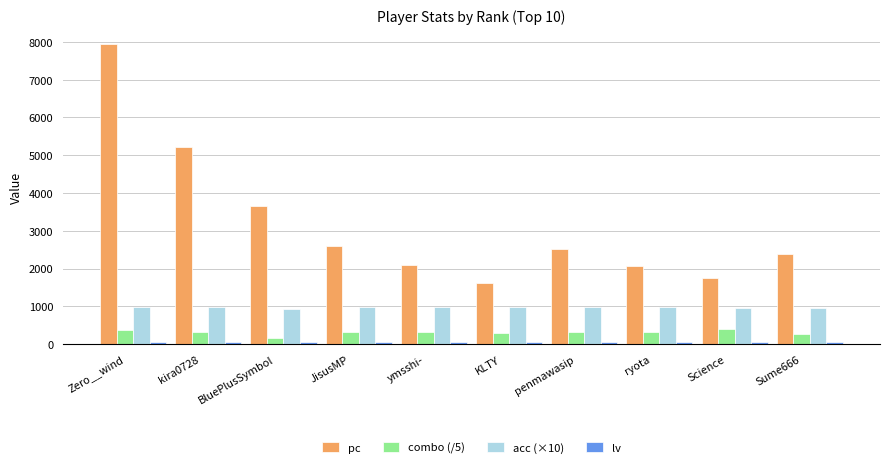

Which series has the widest spread of values?

pc